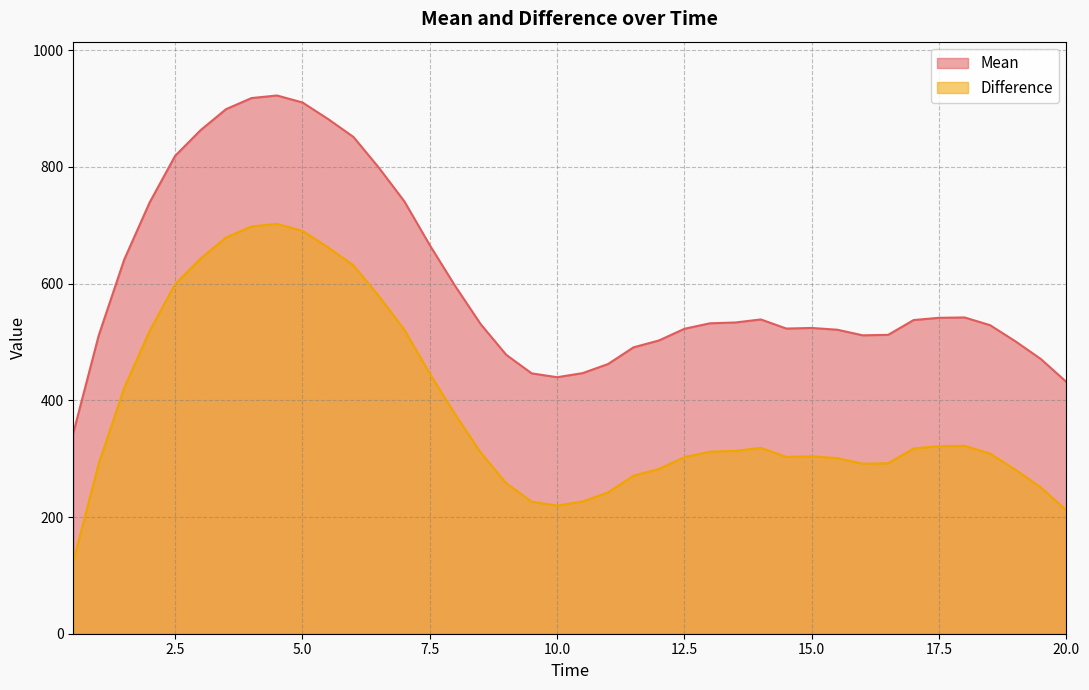

What is the label of the 20th point from the left?

10.0